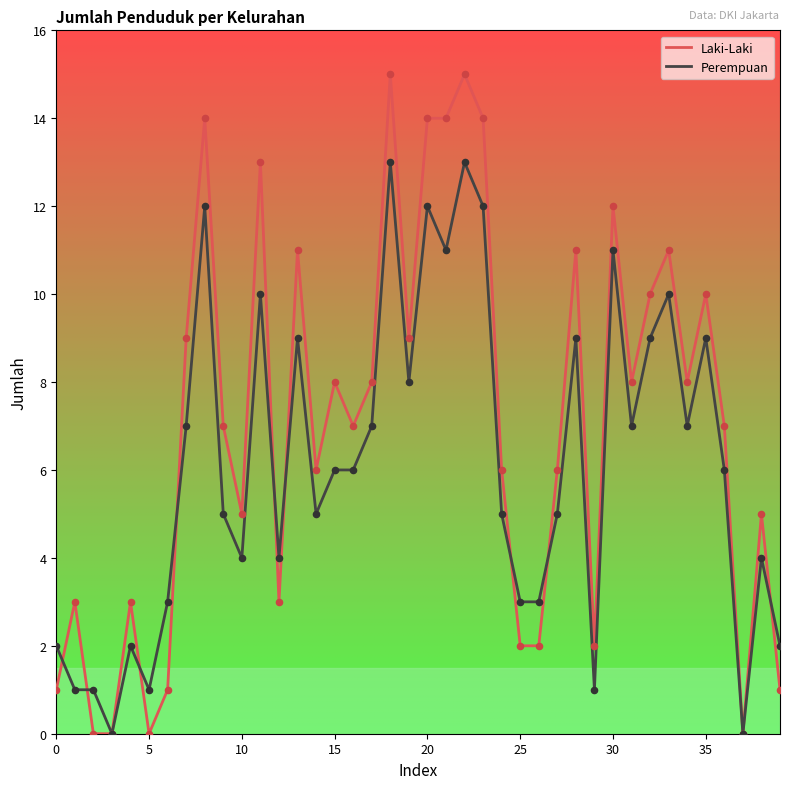

Which series has the largest total across all categories?

Laki-Laki